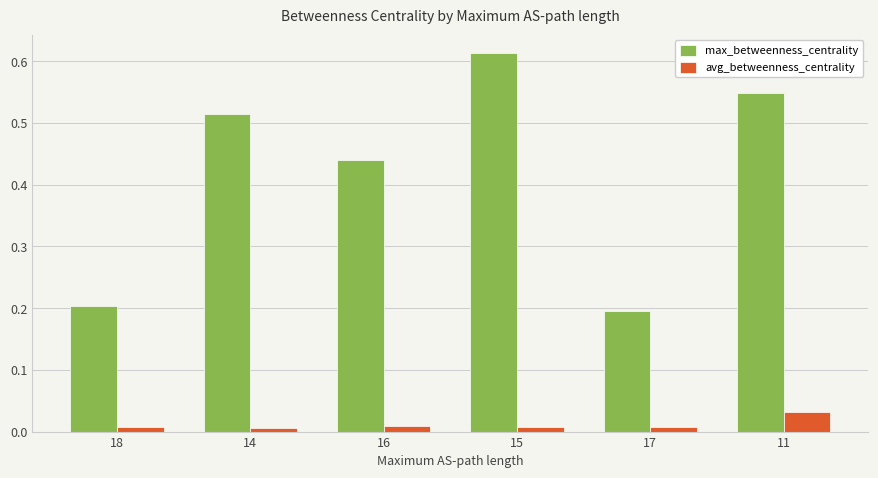

What position from the left is 14?

2